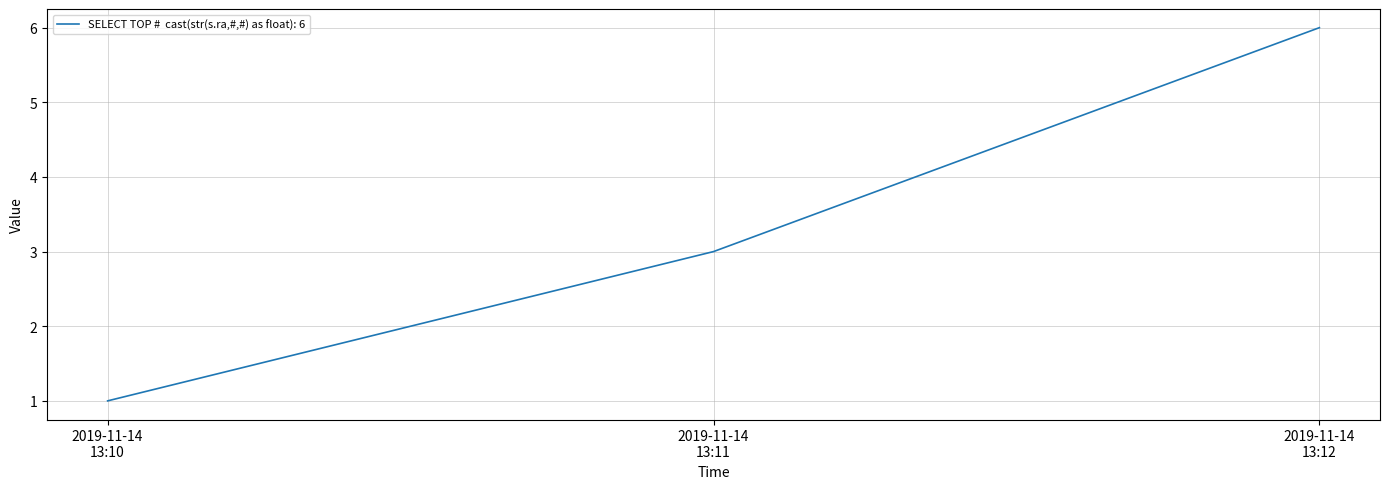

What is the average value?

3